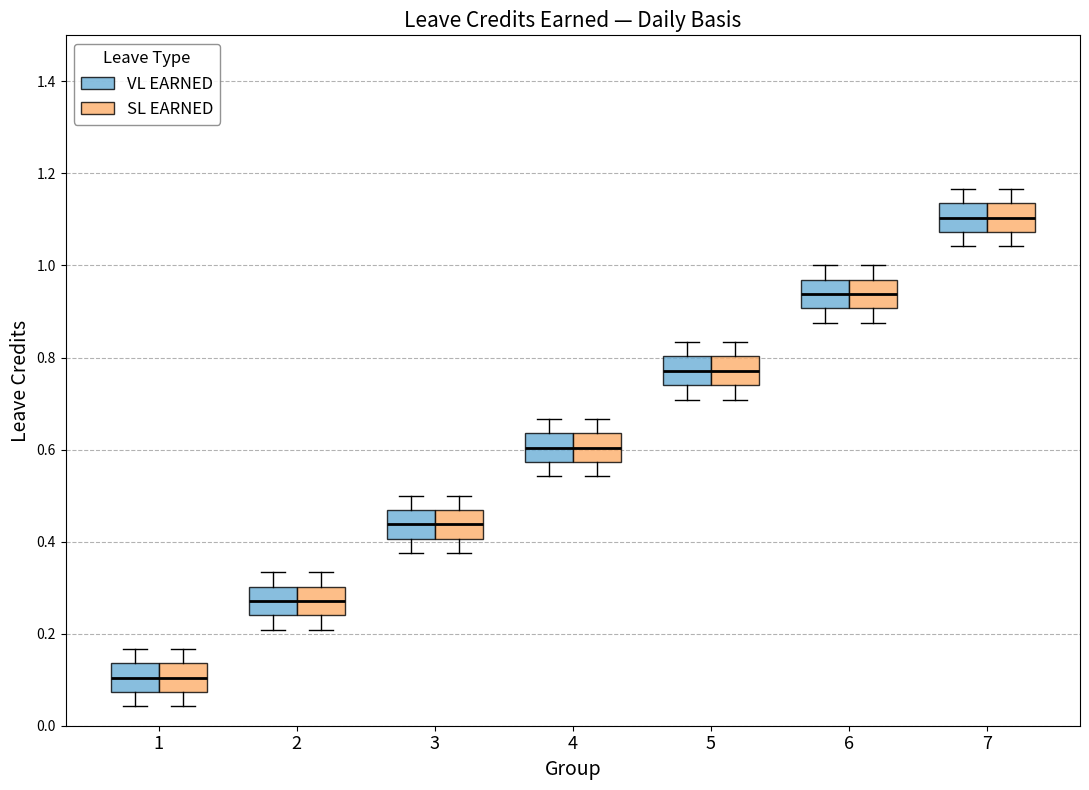

Reading left to right, transcribe this box plot: for each box, give where its median line is, the range the box spans, and where its two whiskers end, as read against the y-axis. The values are not printed on the chart, so give them approximately, as read against the axis.

1 (VL EARNED): median 0.10, box 0.08 to 0.14, whiskers 0.04 to 0.16
1 (SL EARNED): median 0.10, box 0.08 to 0.14, whiskers 0.04 to 0.16
2 (VL EARNED): median 0.28, box 0.24 to 0.30, whiskers 0.20 to 0.34
2 (SL EARNED): median 0.28, box 0.24 to 0.30, whiskers 0.20 to 0.34
3 (VL EARNED): median 0.44, box 0.40 to 0.46, whiskers 0.38 to 0.50
3 (SL EARNED): median 0.44, box 0.40 to 0.46, whiskers 0.38 to 0.50
4 (VL EARNED): median 0.60, box 0.58 to 0.64, whiskers 0.54 to 0.66
4 (SL EARNED): median 0.60, box 0.58 to 0.64, whiskers 0.54 to 0.66
5 (VL EARNED): median 0.78, box 0.74 to 0.80, whiskers 0.70 to 0.84
5 (SL EARNED): median 0.78, box 0.74 to 0.80, whiskers 0.70 to 0.84
6 (VL EARNED): median 0.94, box 0.90 to 0.96, whiskers 0.88 to 1.00
6 (SL EARNED): median 0.94, box 0.90 to 0.96, whiskers 0.88 to 1.00
7 (VL EARNED): median 1.10, box 1.08 to 1.14, whiskers 1.04 to 1.16
7 (SL EARNED): median 1.10, box 1.08 to 1.14, whiskers 1.04 to 1.16